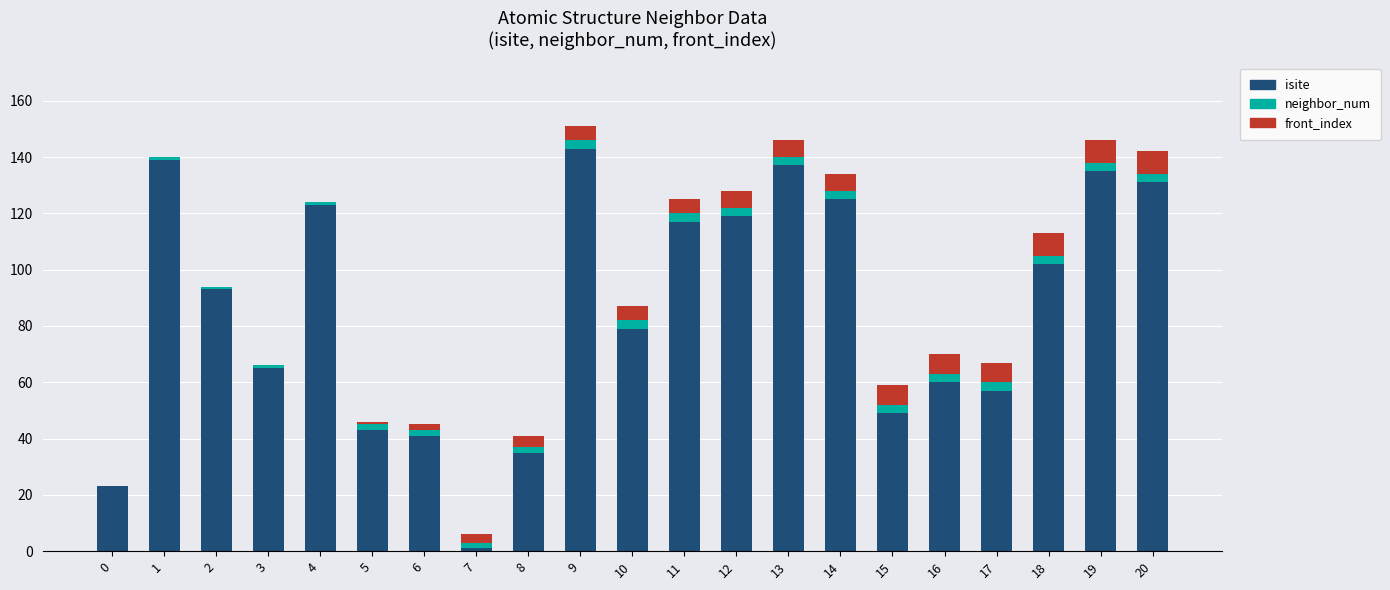

Are the bars grouped side by side (vs. stacked)?

No